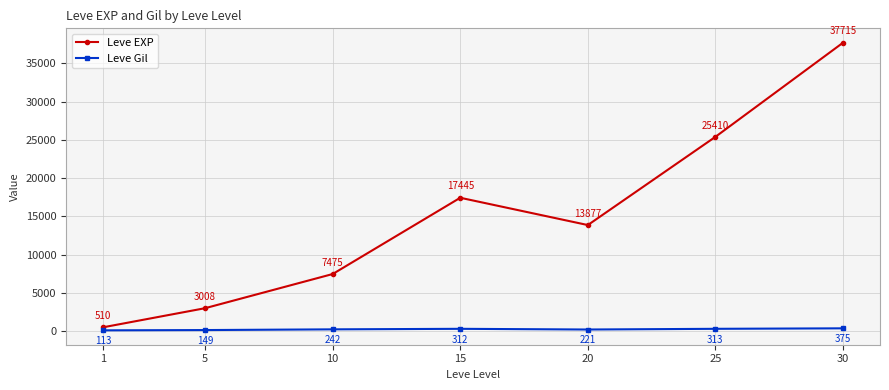

At which label is Leve EXP closest to 19112?

15